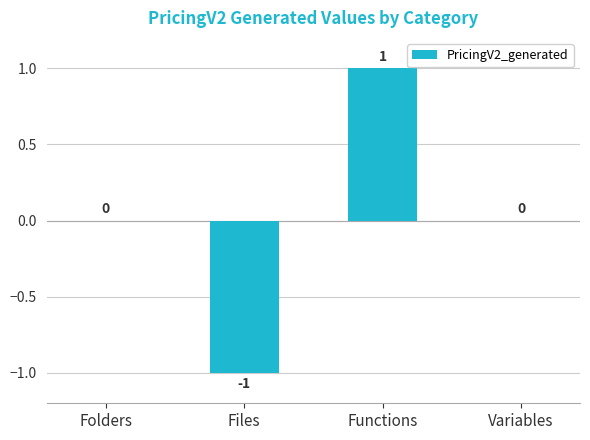

Which label corresponds to the largest value in the chart?

Functions